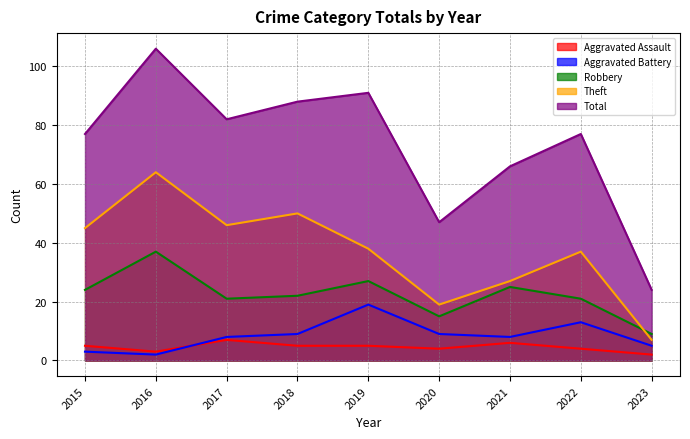

At 2017, list the series in order from largest to smallest.

Total, Theft, Robbery, Aggravated Battery, Aggravated Assault